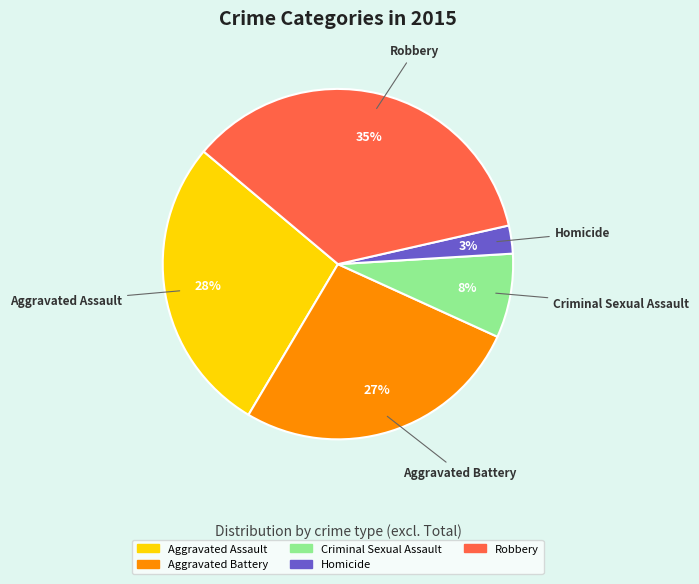

How many segments does this pie chart have?

5